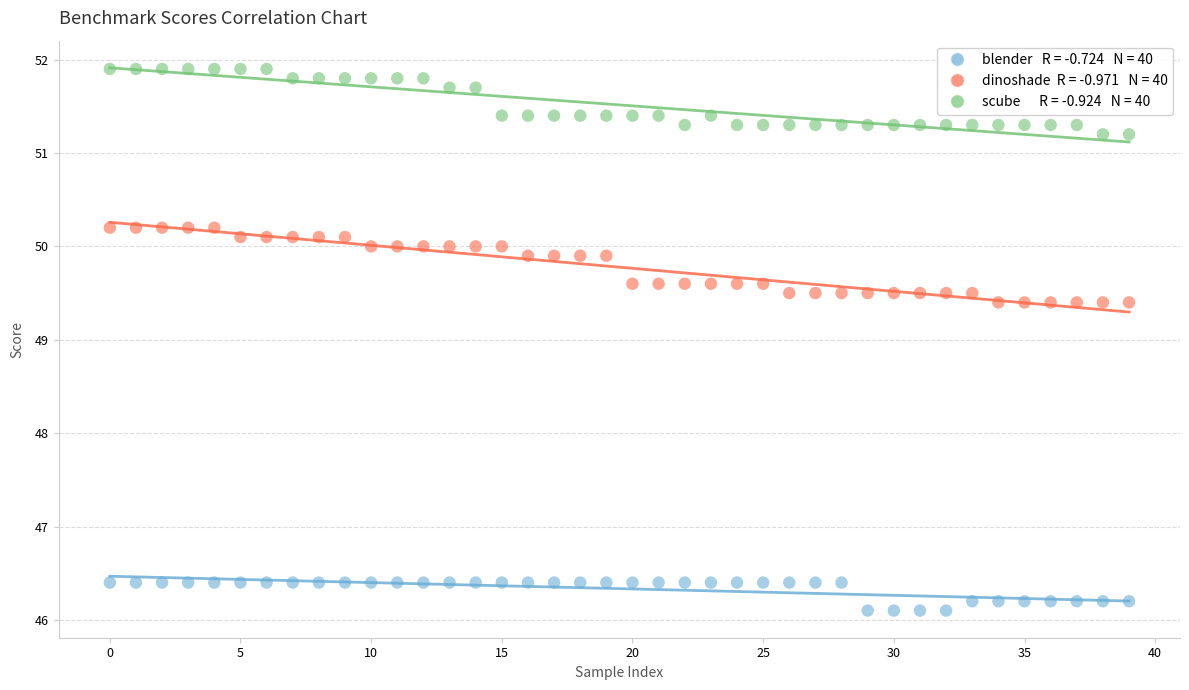

Across all data points, what is the range of Y values (max minus min)?

5.8